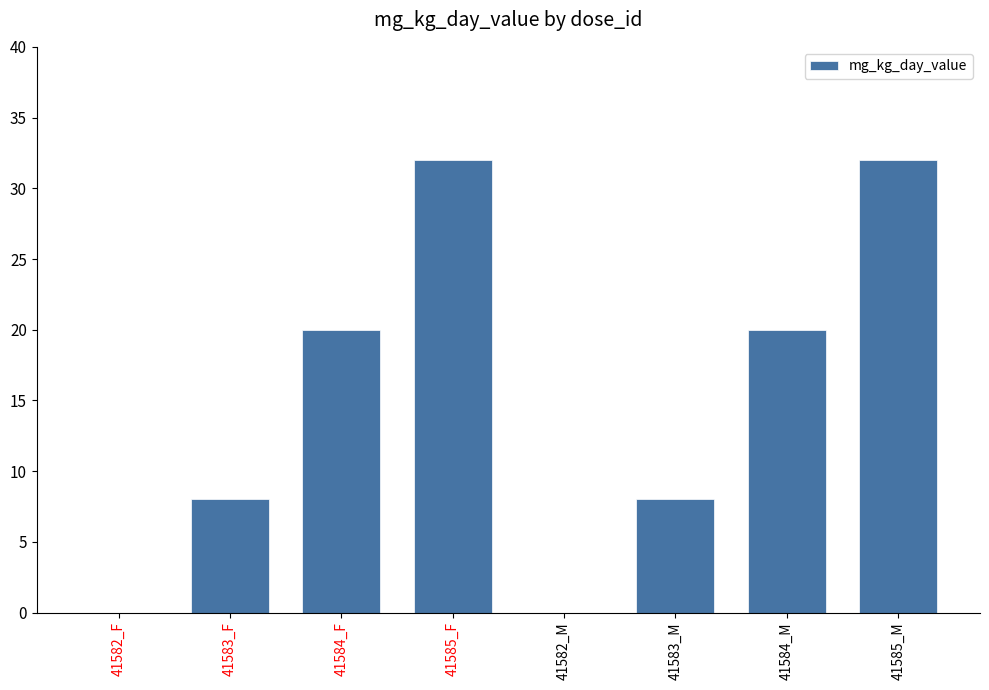

What is the average value?

15